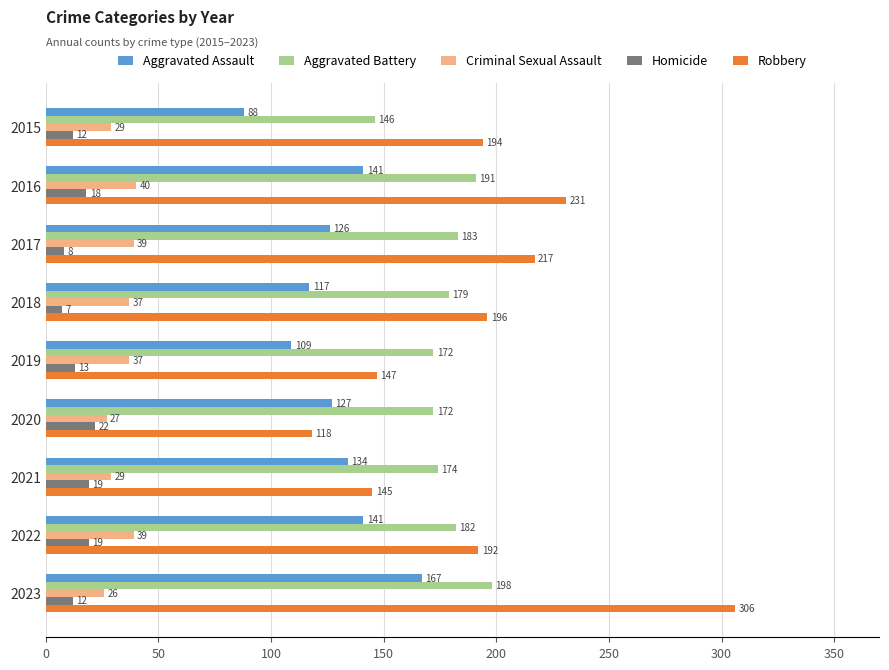

True or false: Aggravated Assault has a value of 25 at 2018.

False